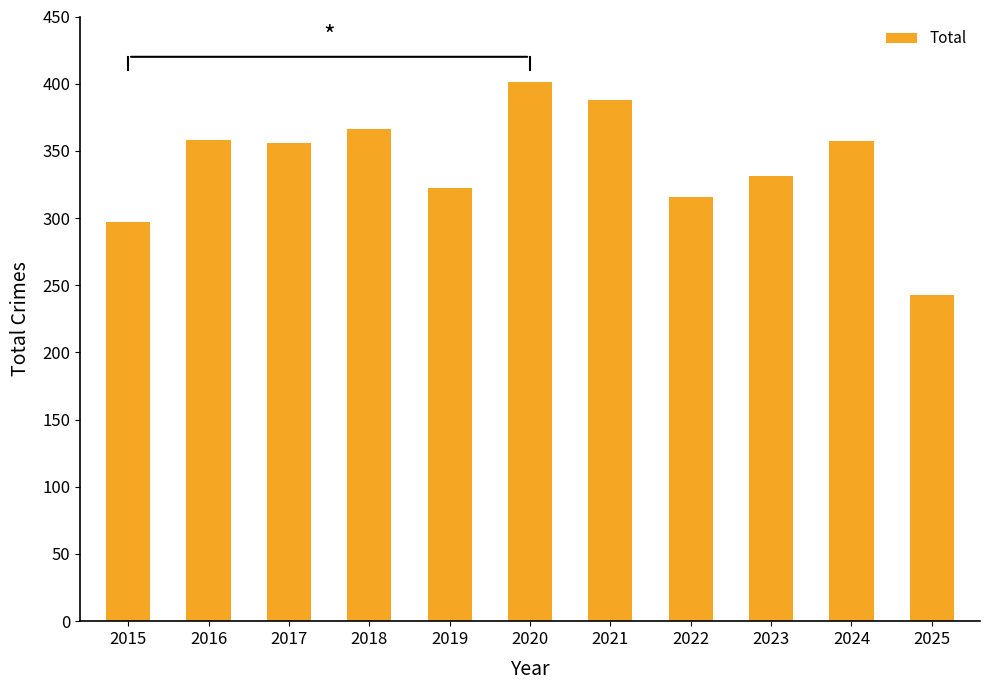

What is the difference between the values at 2021 and 2019?

66